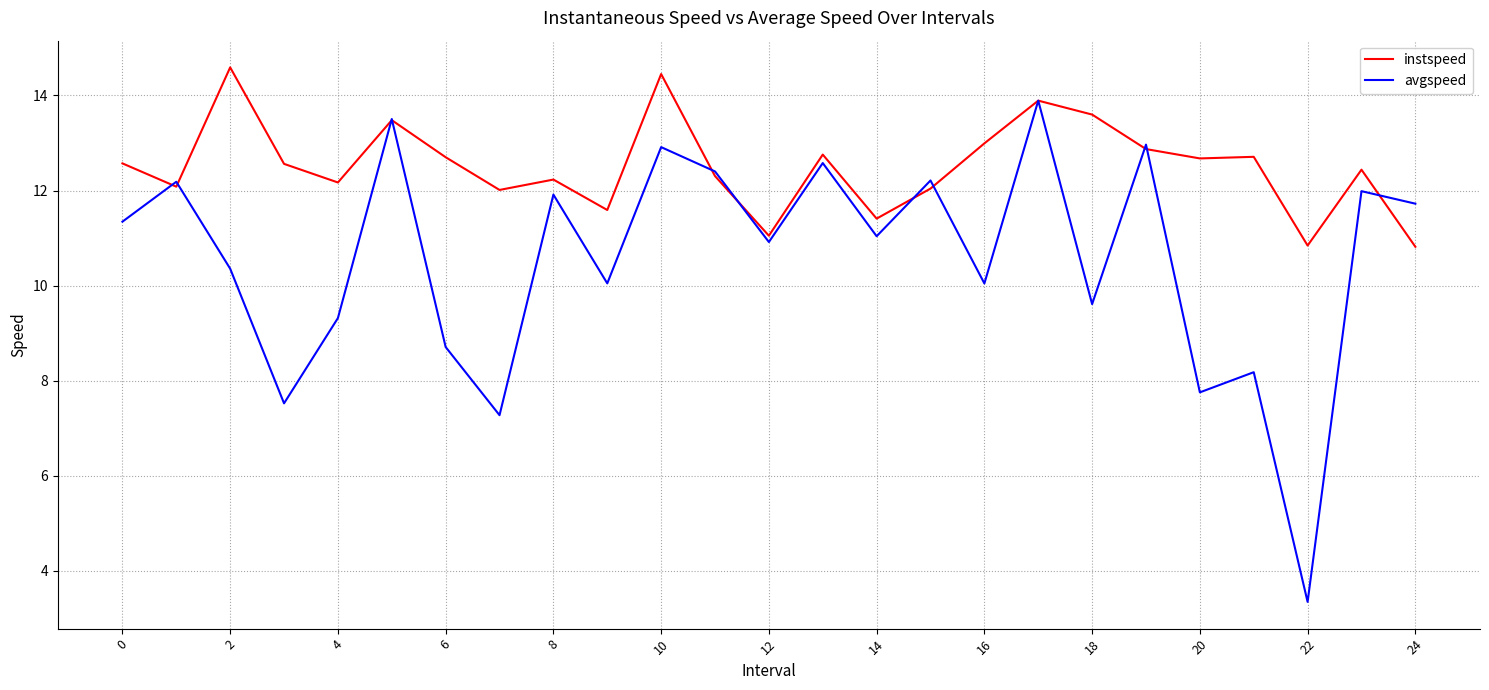

Which series has the widest spread of values?

avgspeed